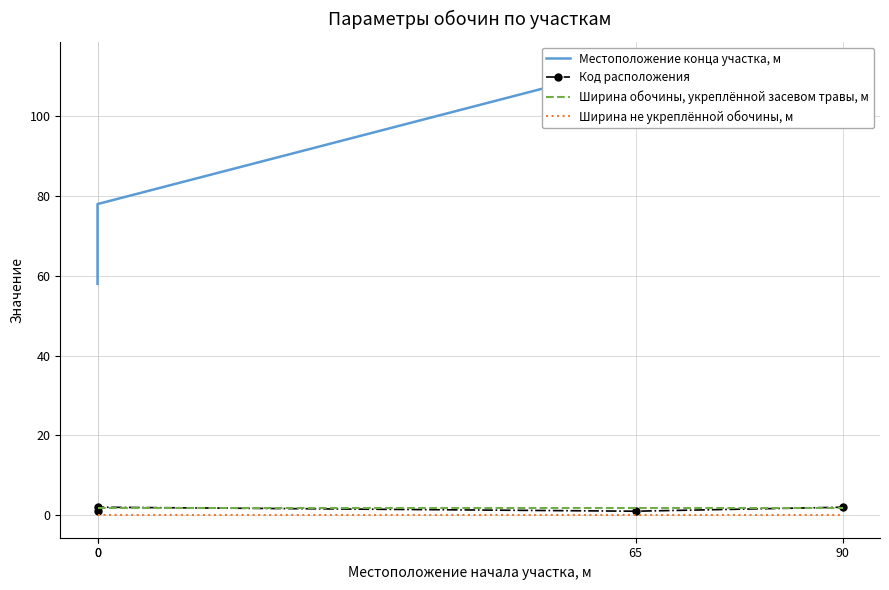

At how many categories does at least one series exceed 62?

3